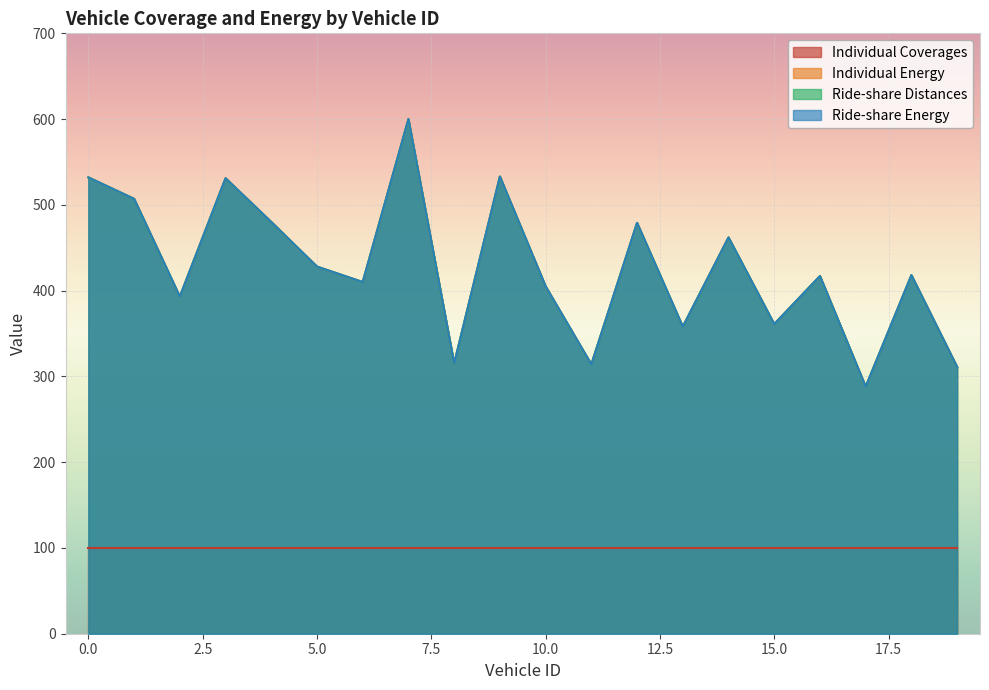

Which label corresponds to the largest value in the chart?

7